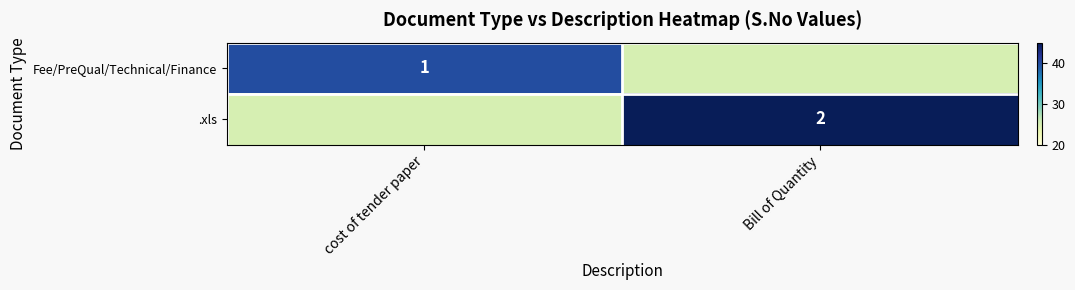

True or false: Fee/PreQual/Technical/Finance has a value of 1 at cost of tender paper.

True